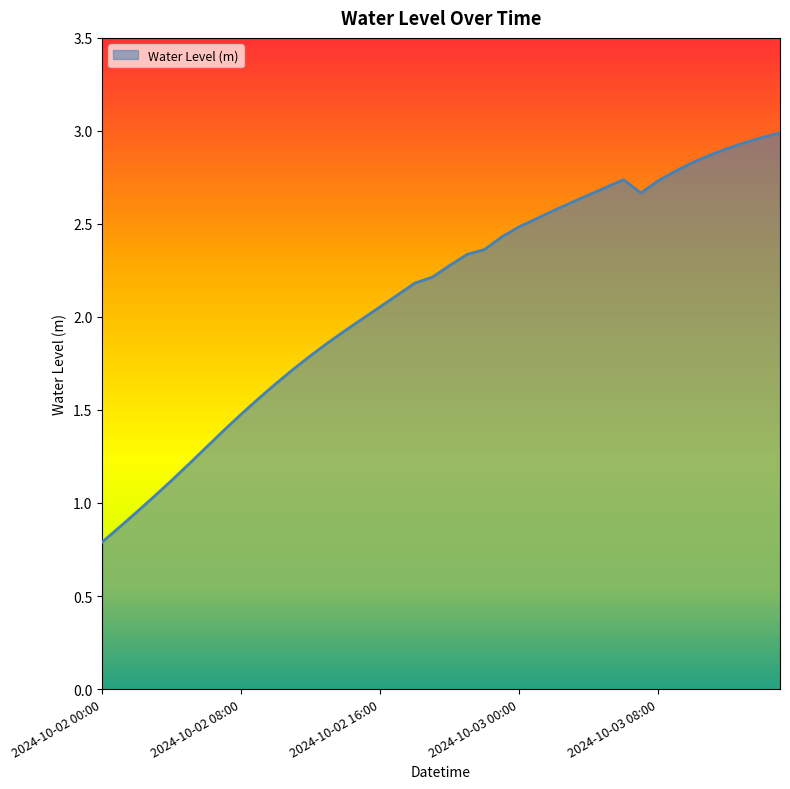

What is the greatest value displayed?

3.0